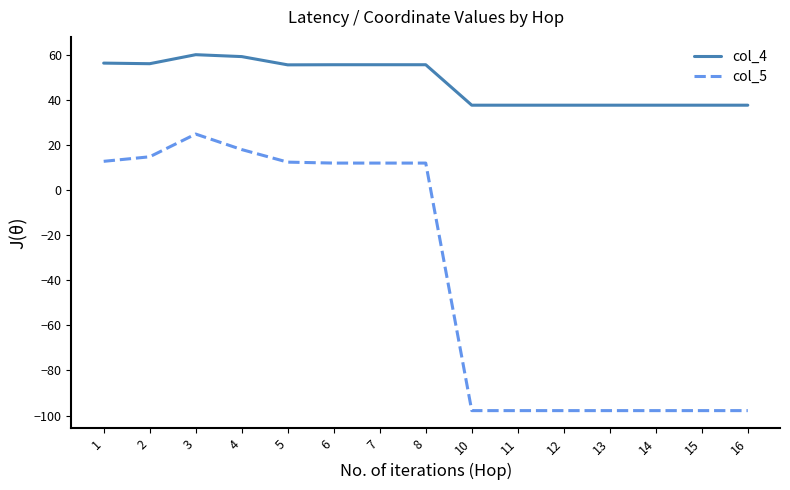

Rank the series at 8 from lowest to highest value.

col_5, col_4